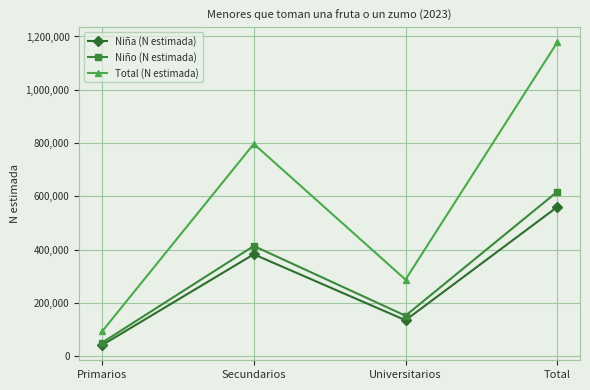

Read the Niña (N estimada) value at Total.

560275